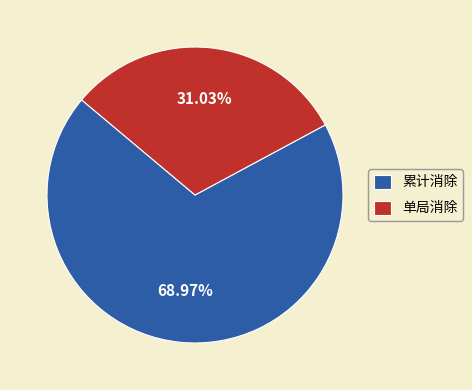

To the nearest percent, what portion does 累计消除 represent?

69%